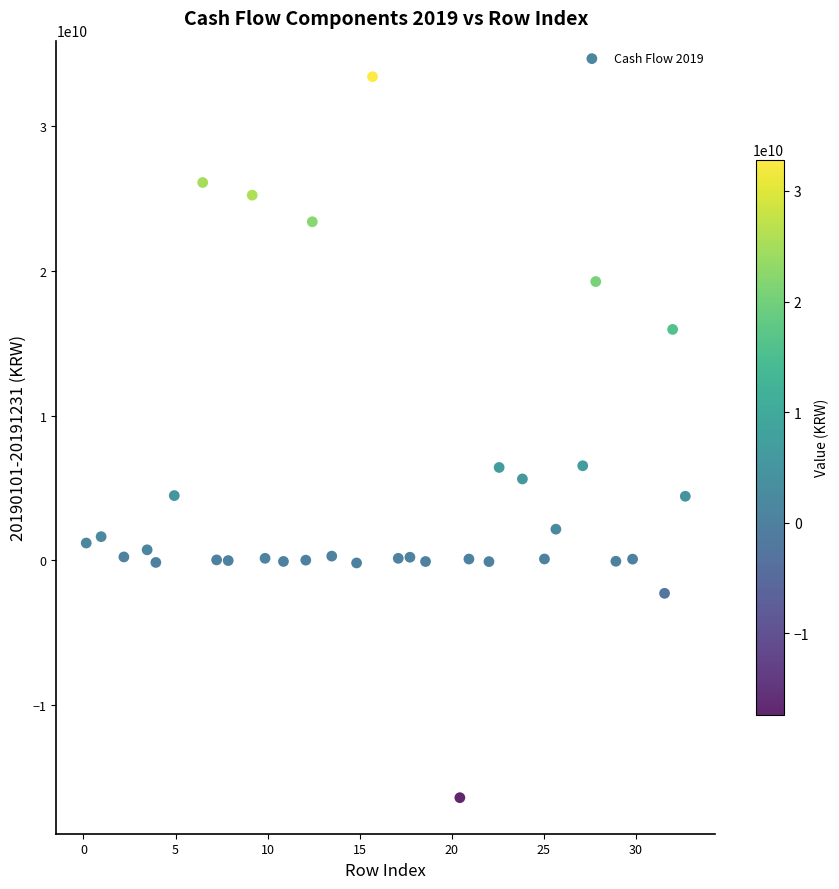

What is the range of Y values (max minus min)?

49788576968.0